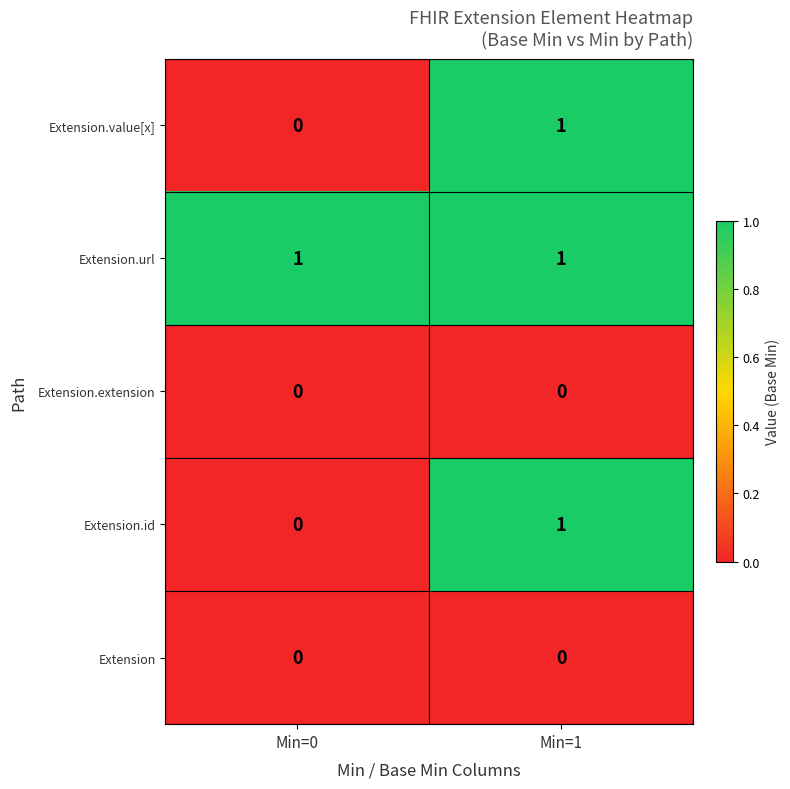

Is it true that Extension.extension equals 0 at Min=0?

True